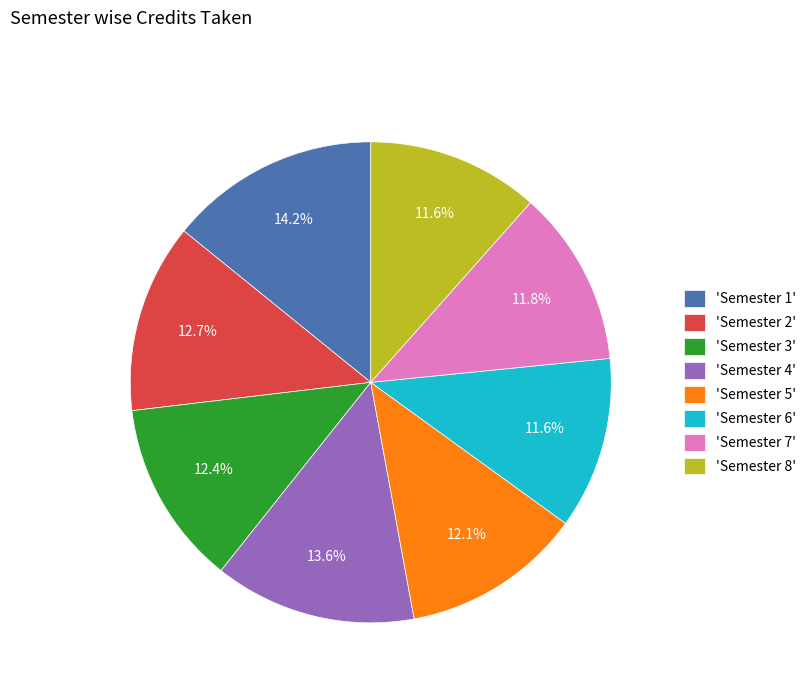

Which slice is the largest?

'Semester 1'